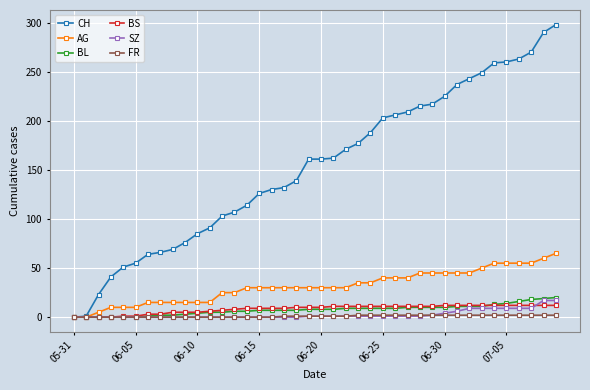

Which series has the widest spread of values?

CH